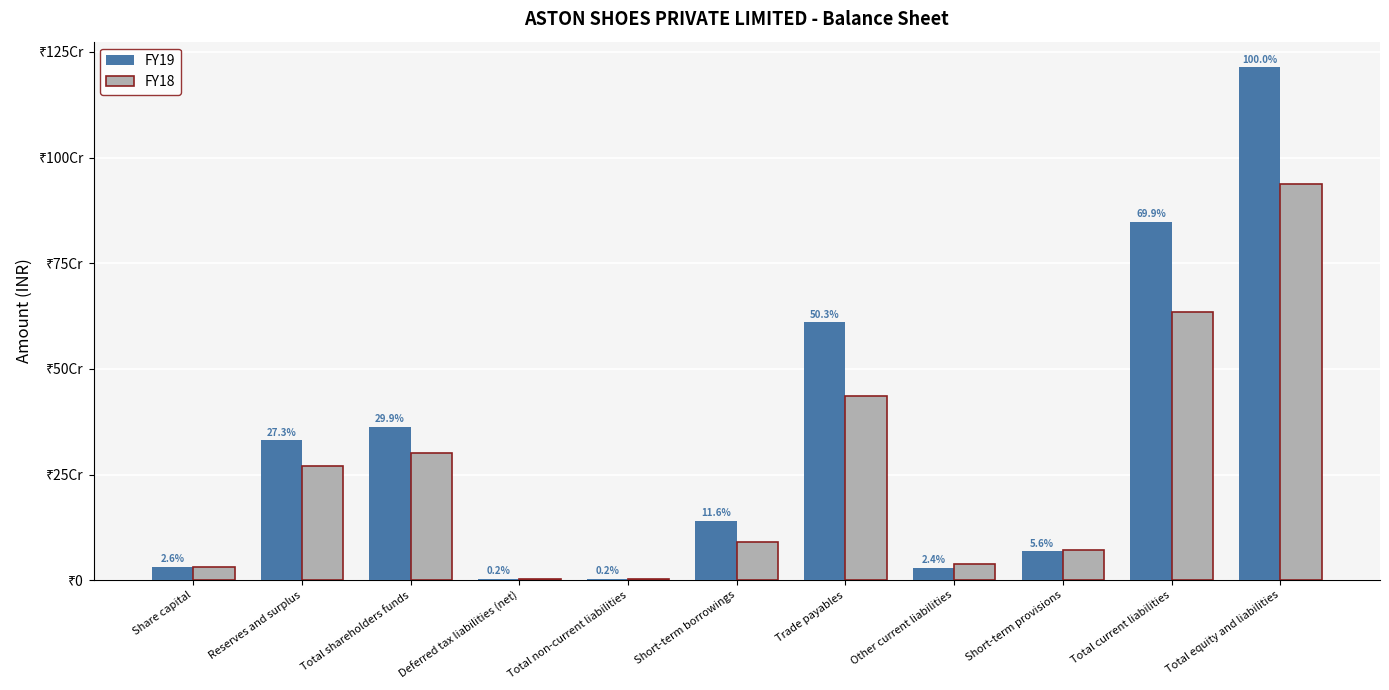

What are all the series names shown in the legend?

FY19, FY18